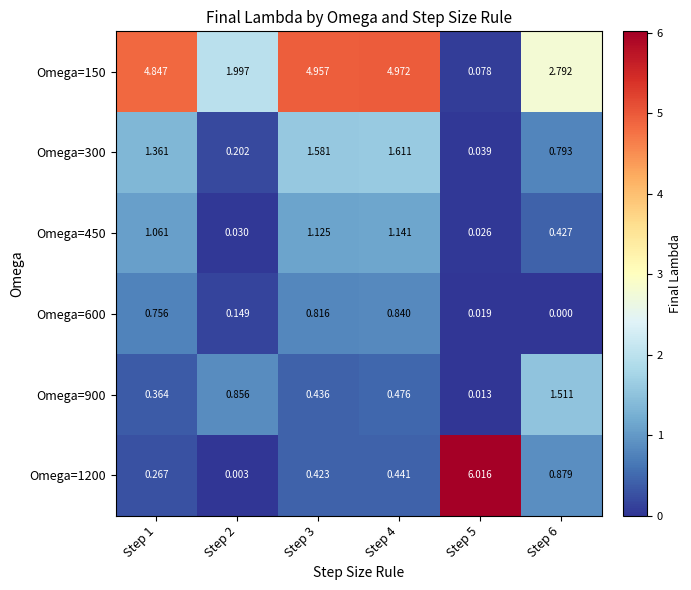

At how many categories does at least one series exceed 0?

6